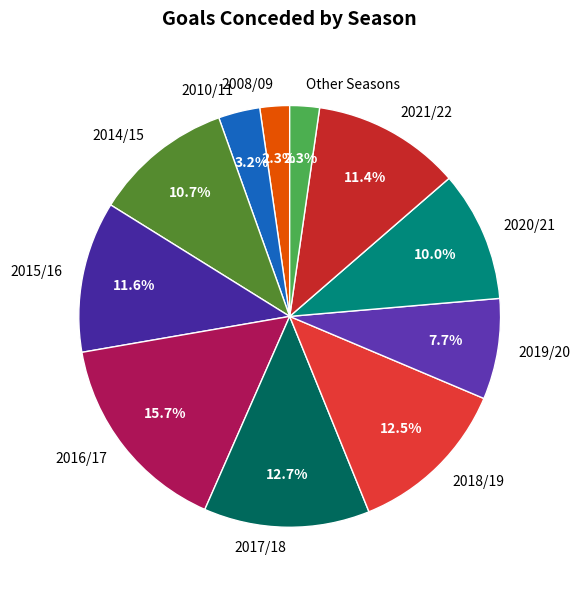

How many segments does this pie chart have?

11